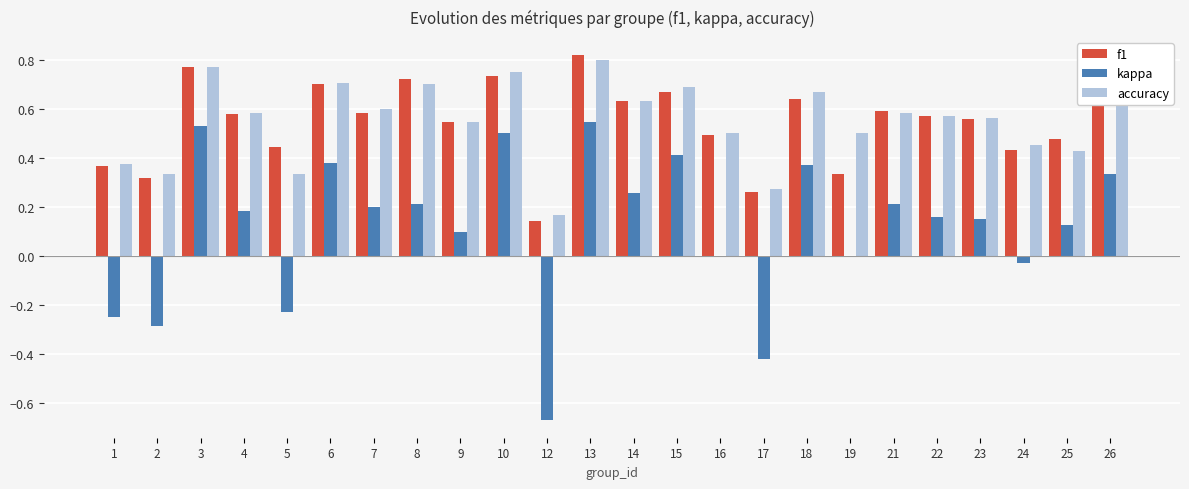

Are the bars horizontal?

No